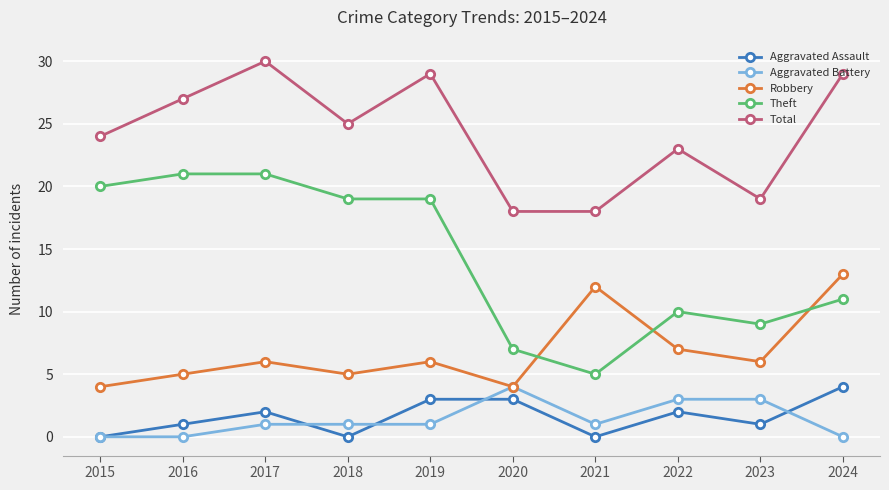

Which series has the largest total across all categories?

Total